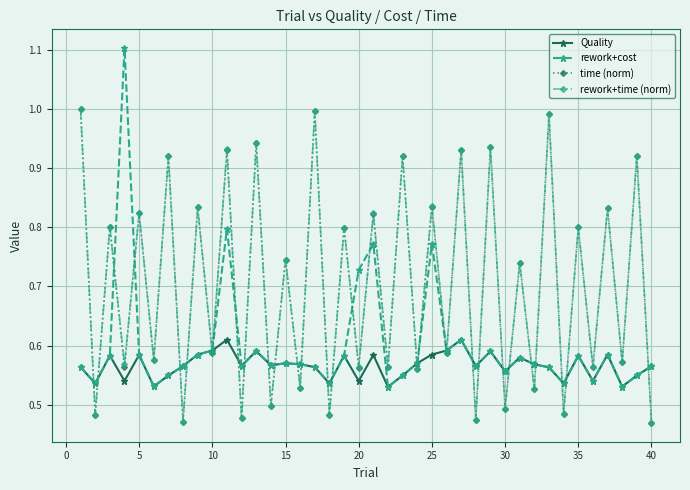

How many interior local valleys does the time (norm) series have?

19